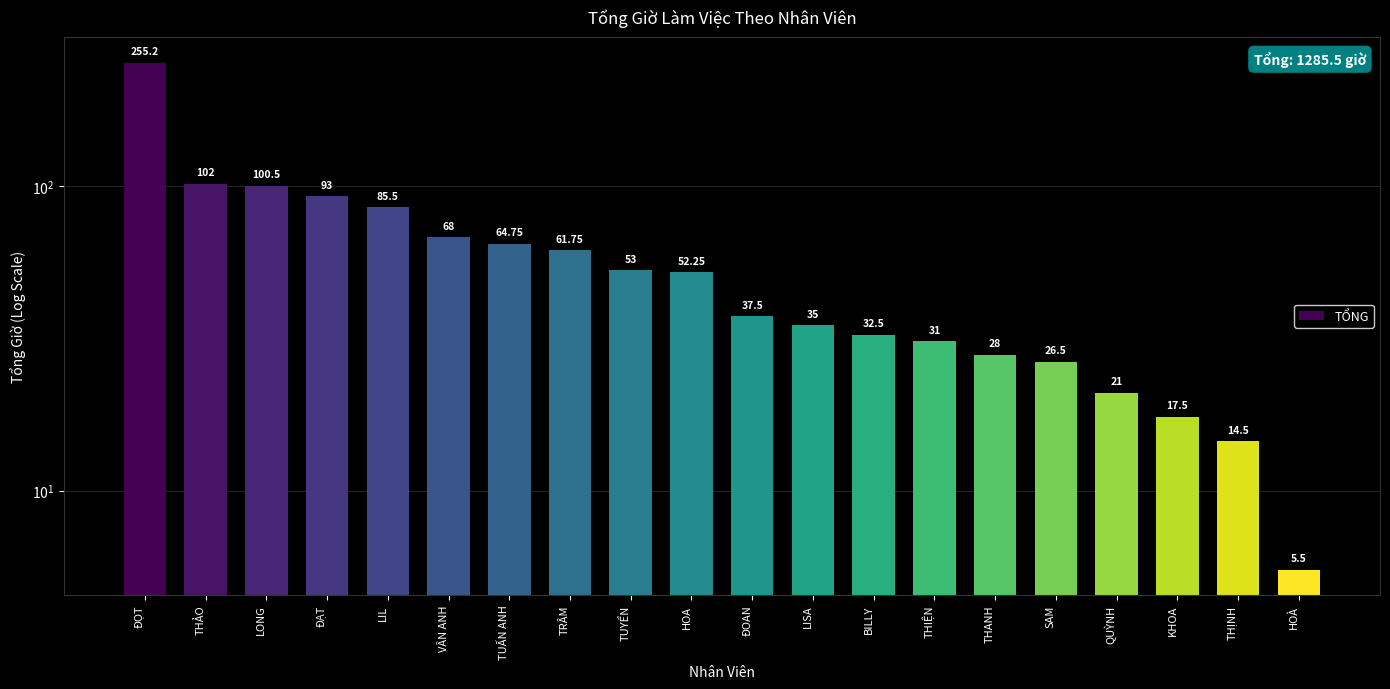

What is the change in value from LISA to THỊNH?

-20.5